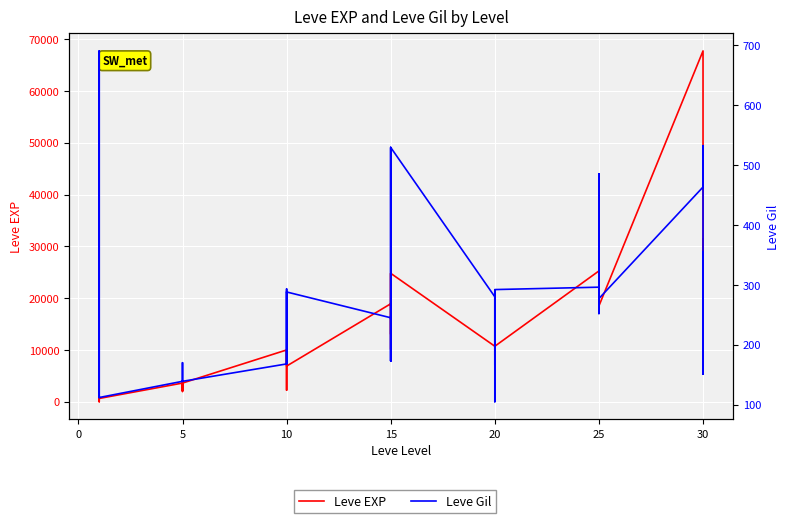

What is the sum of the Leve Gil values at 15 and 9?

252